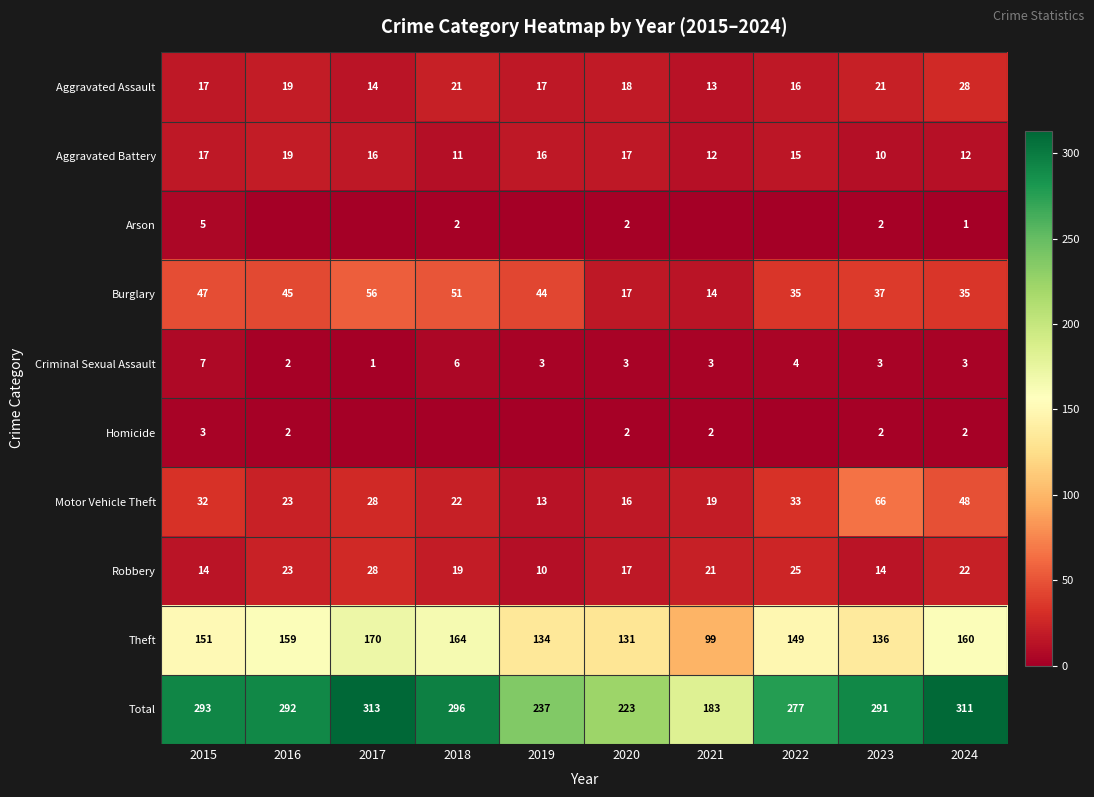

Which category has the highest value in the Burglary series?

2017